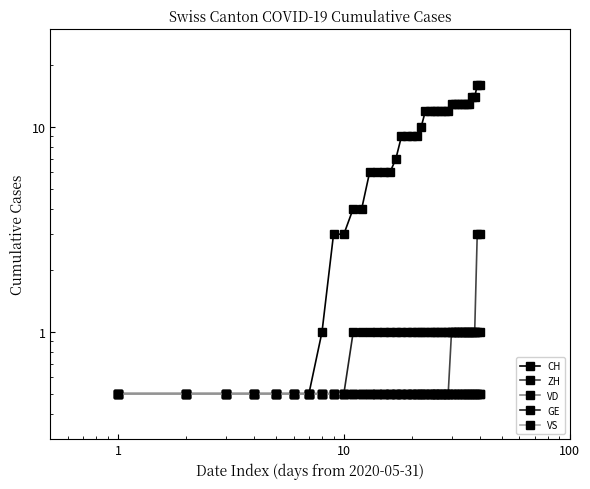

What are all the series names shown in the legend?

CH, ZH, VD, GE, VS